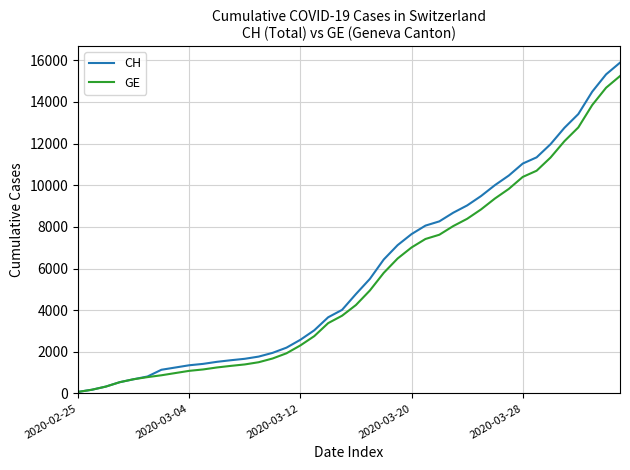

Which series has the largest range (max minus min)?

CH